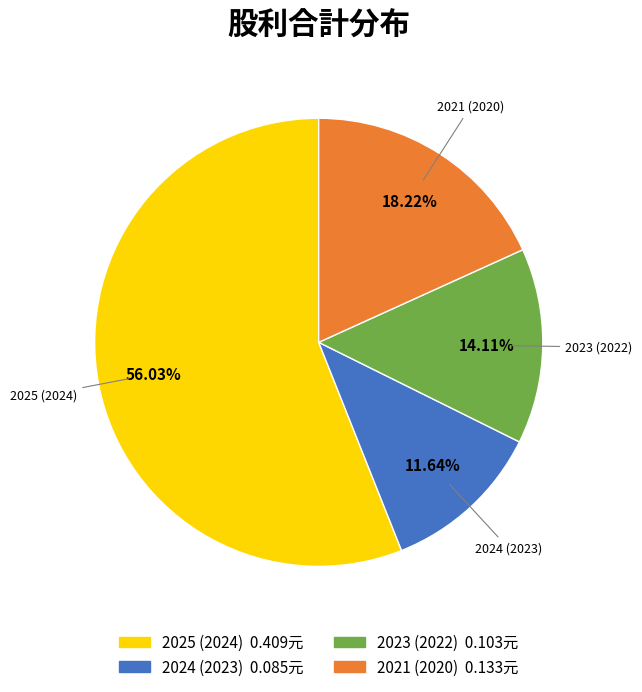

Which category has the biggest portion of the pie?

2025 (2024)